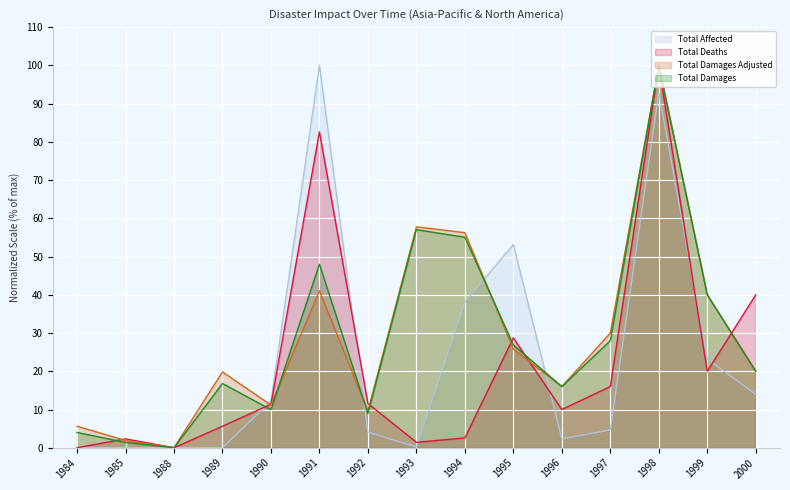

True or false: Total Affected and Total Damages cross at least once.

True